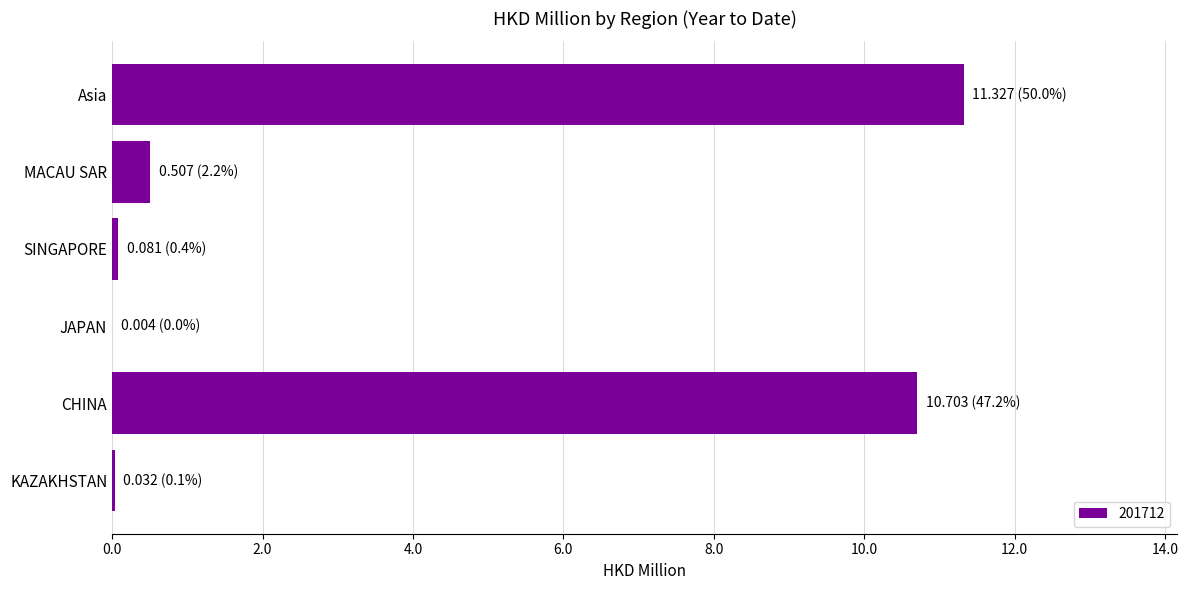

At which category does the chart reach its peak across all series?

Asia